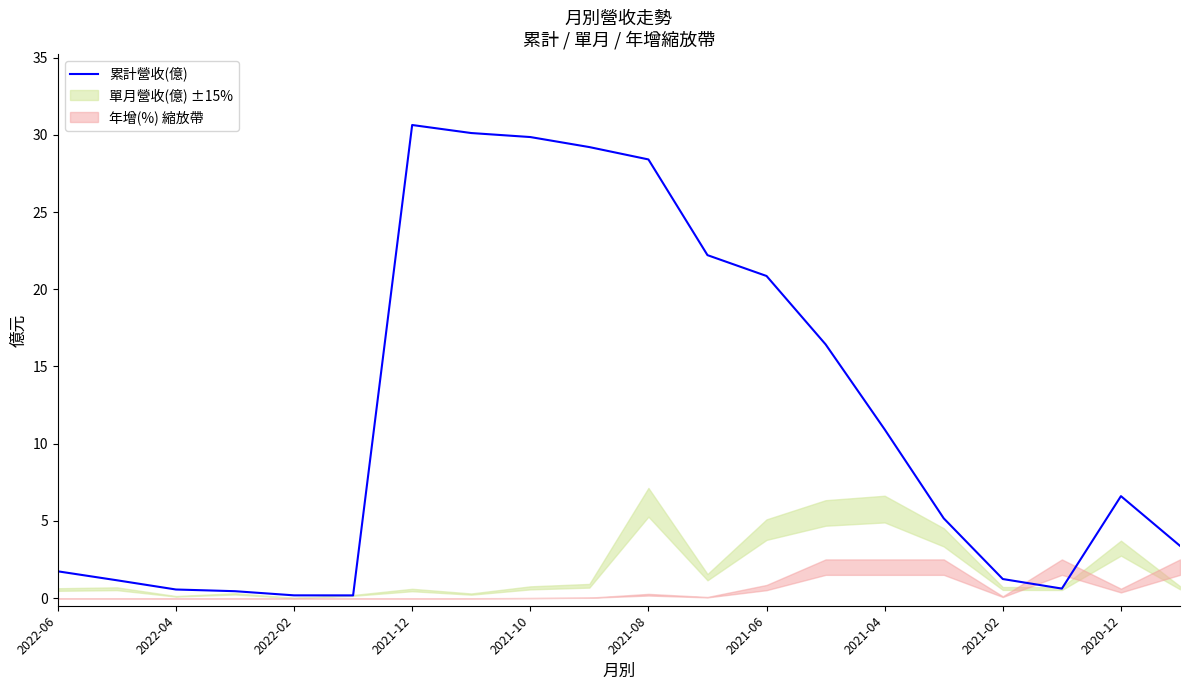

Where does the 累計營收(億) series first go above 6?

2021-12